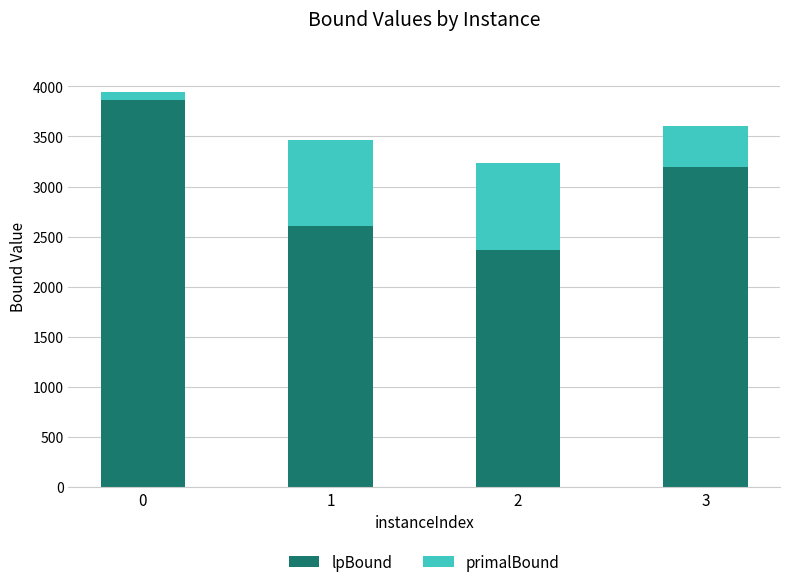

The value of lpBound at 2 is 894.0. True or false?

False